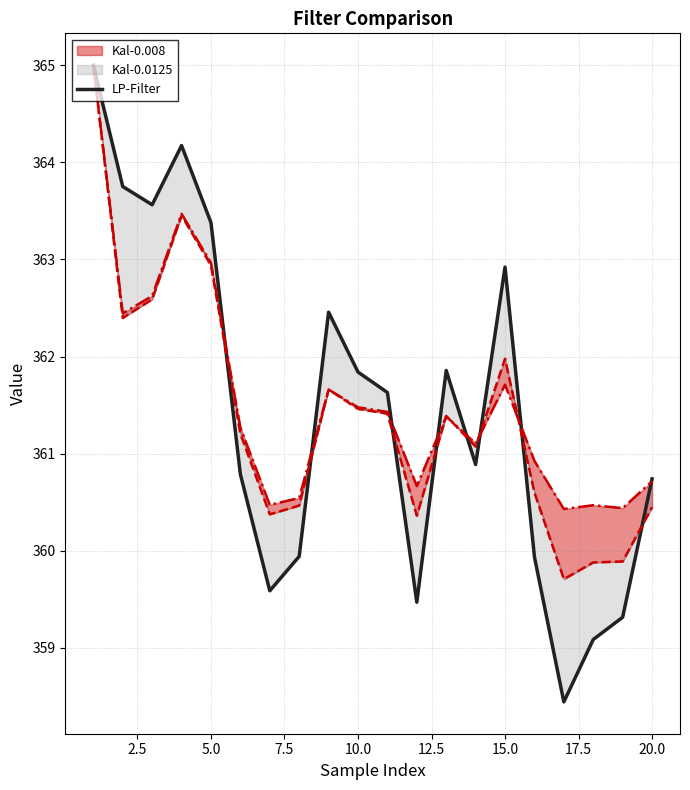

Reading left to right, transcribe all the data shown in this chart.

365.0	363.8	363.6	364.2	363.4	360.8	359.6	359.9	362.5	361.8	361.6	359.5	361.9	360.9	362.9	359.9	358.4	359.1	359.3	360.7